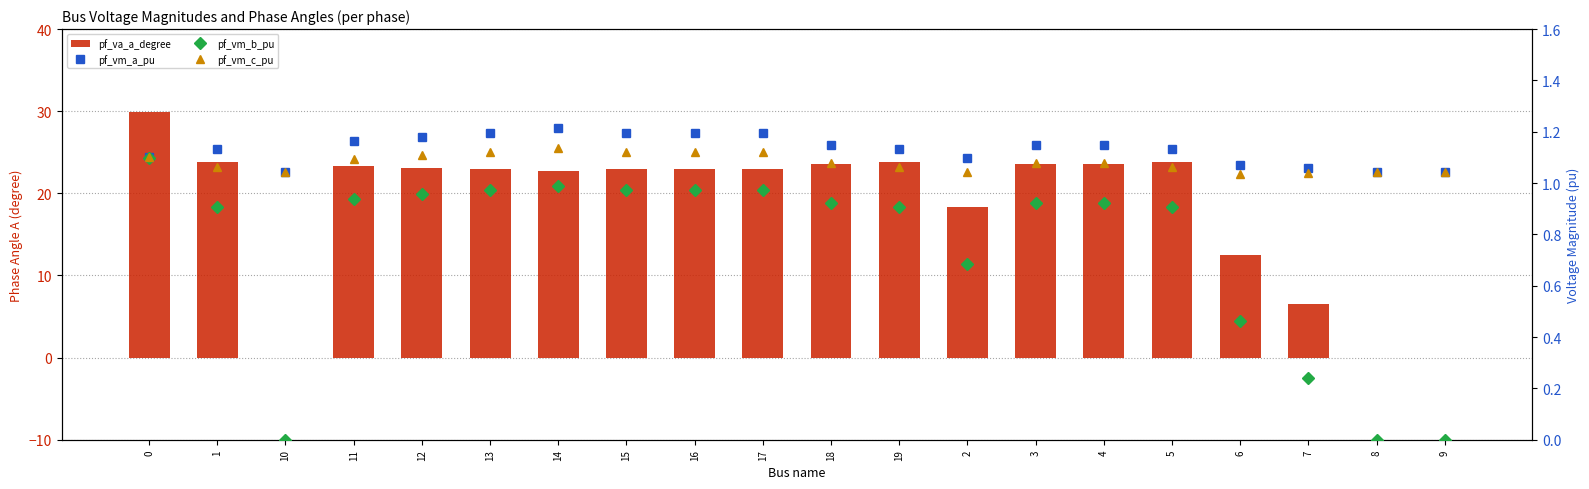

Reading right to left, extract all data points from this chart.

pf_va_a_degree: 9=-0.0	8=-0.0	7=6.5	6=12.5	5=23.8	4=23.6	3=23.6	2=18.3	19=23.8	18=23.6	17=22.9	16=22.9	15=22.9	14=22.7	13=22.9	12=23.1	11=23.4	10=-0.0	1=23.8	0=30.0
pf_vm_a_pu: 9=1.0	8=1.0	7=1.1	6=1.1	5=1.1	4=1.1	3=1.1	2=1.1	19=1.1	18=1.1	17=1.2	16=1.2	15=1.2	14=1.2	13=1.2	12=1.2	11=1.2	10=1.0	1=1.1	0=1.1
pf_vm_b_pu: 9=0.0	8=0.0	7=0.2	6=0.5	5=0.9	4=0.9	3=0.9	2=0.7	19=0.9	18=0.9	17=1.0	16=1.0	15=1.0	14=1.0	13=1.0	12=1.0	11=0.9	10=0.0	1=0.9	0=1.1
pf_vm_c_pu: 9=1.0	8=1.0	7=1.0	6=1.0	5=1.1	4=1.1	3=1.1	2=1.0	19=1.1	18=1.1	17=1.1	16=1.1	15=1.1	14=1.1	13=1.1	12=1.1	11=1.1	10=1.0	1=1.1	0=1.1